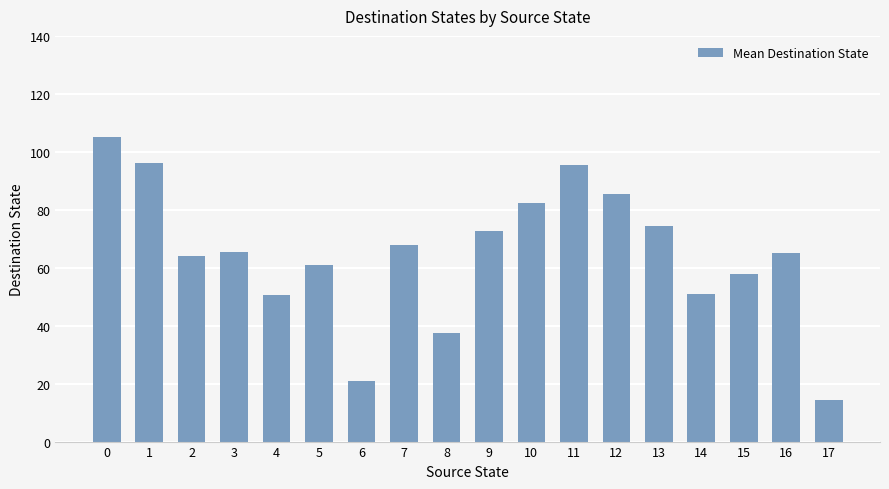

What is the maximum value shown in the chart?

105.0